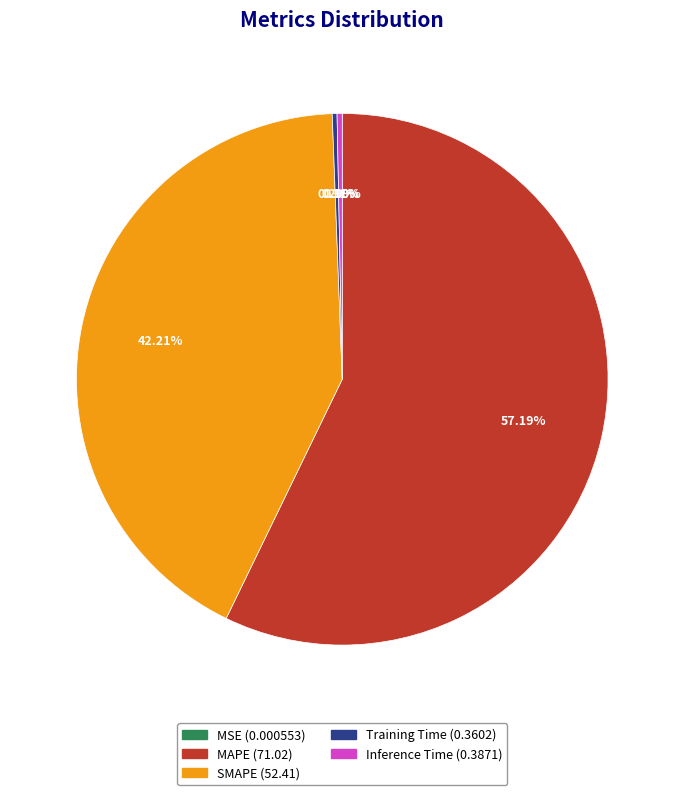

Between MAPE and Training Time, which is larger?

MAPE